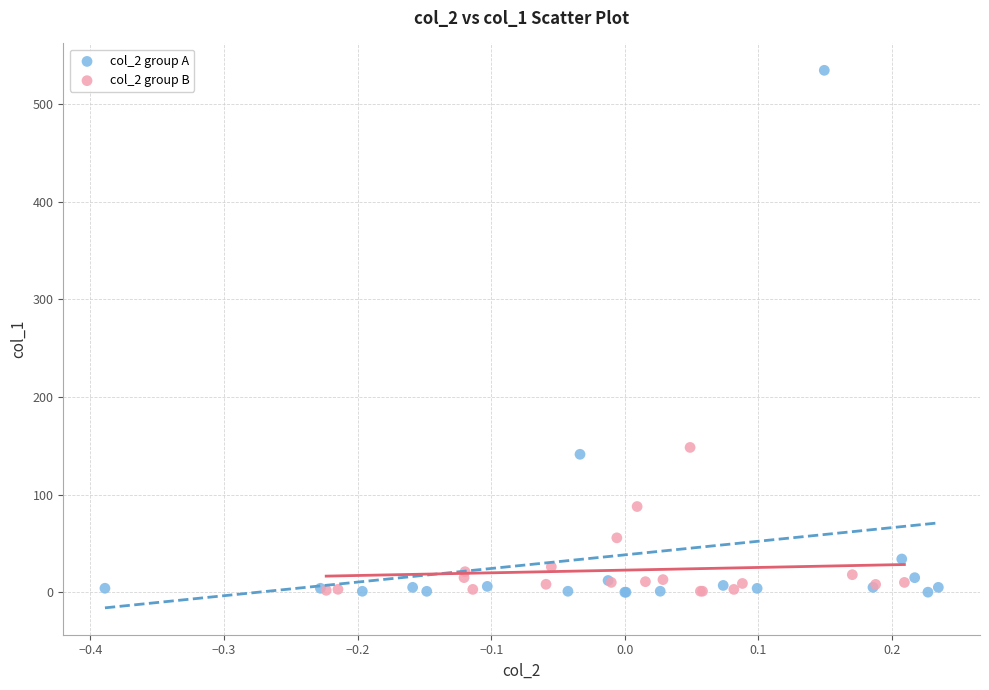

Which series contains the highest Y value?

col_2 group A